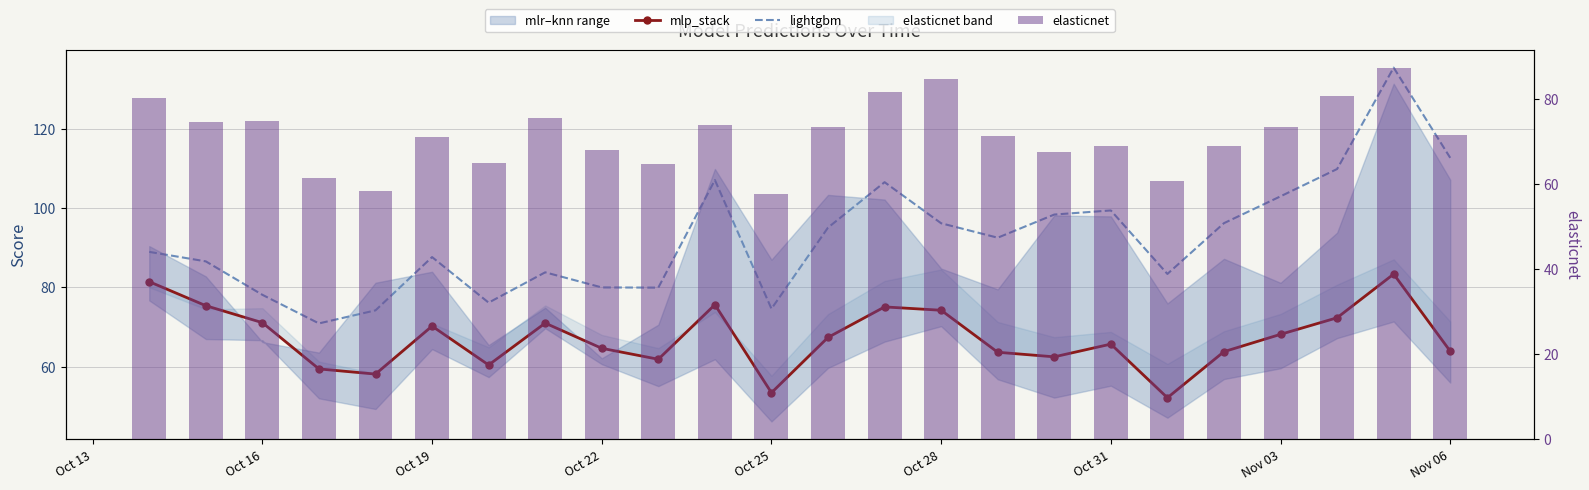

What is the smallest value displayed?

52.1